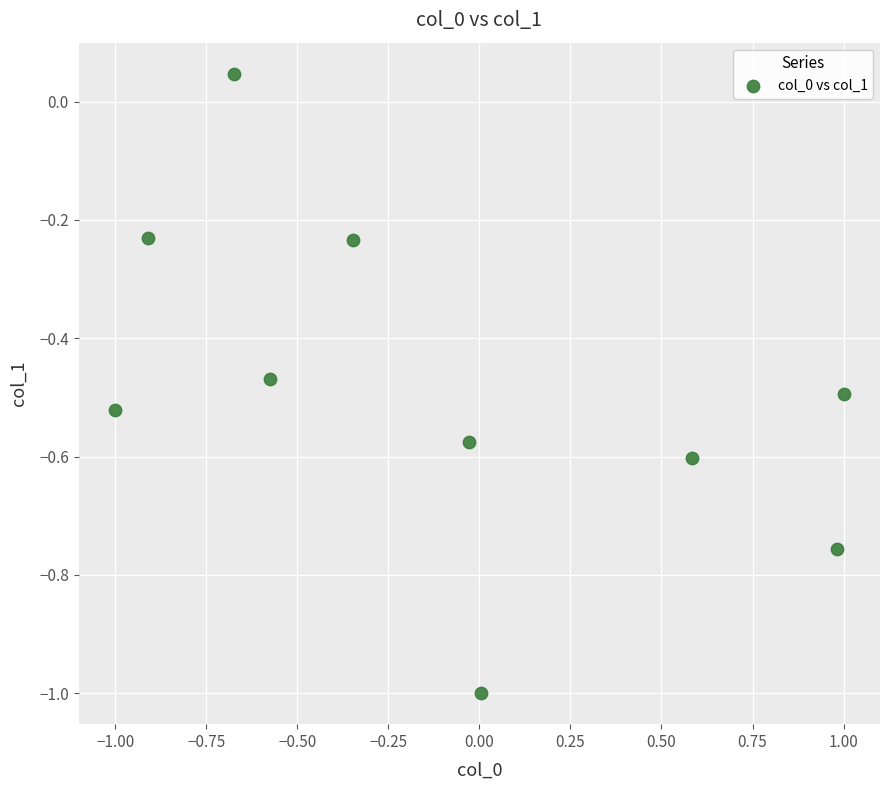

What is the range of X values (max minus min)?

2.0